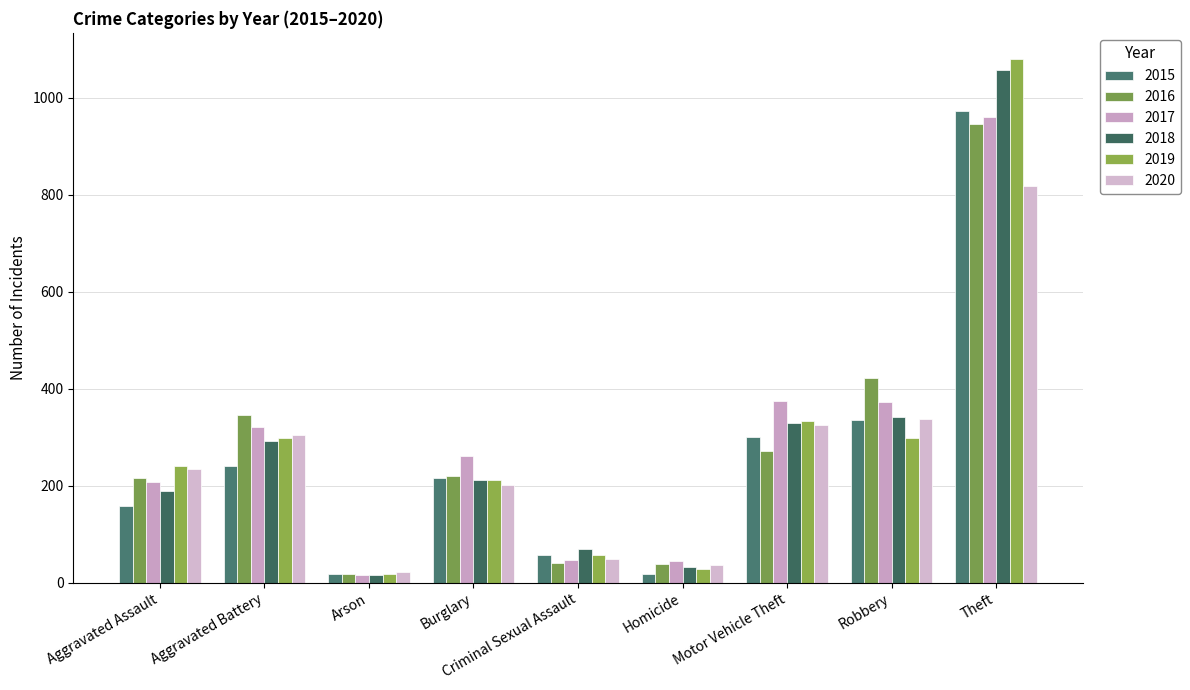

What is the minimum value shown in the chart?

15